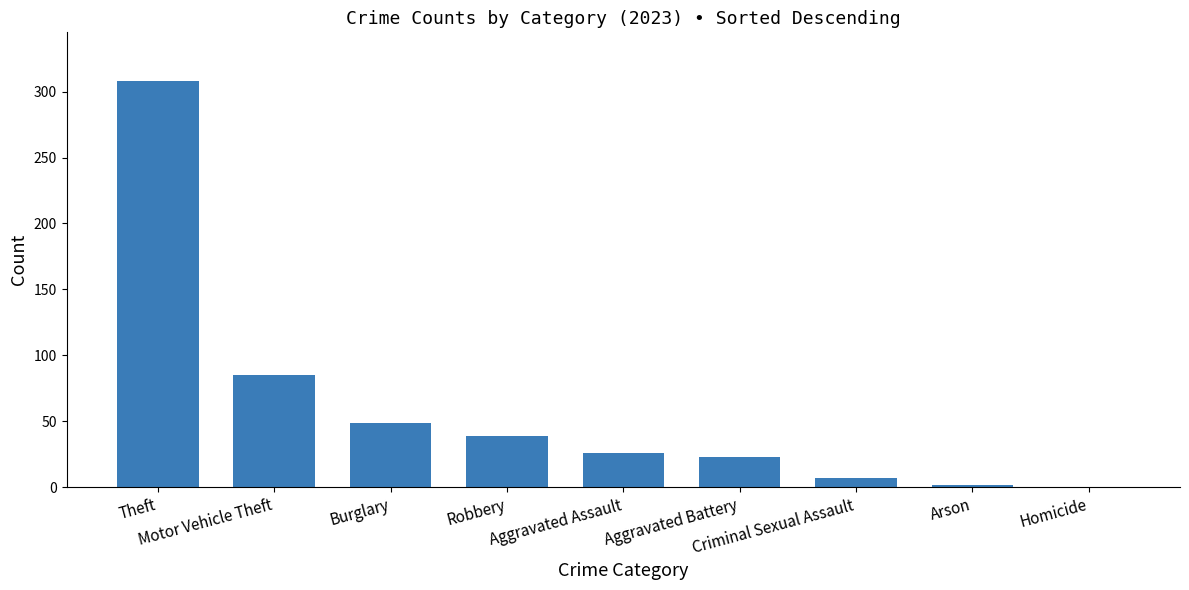

What is the greatest value displayed?

308